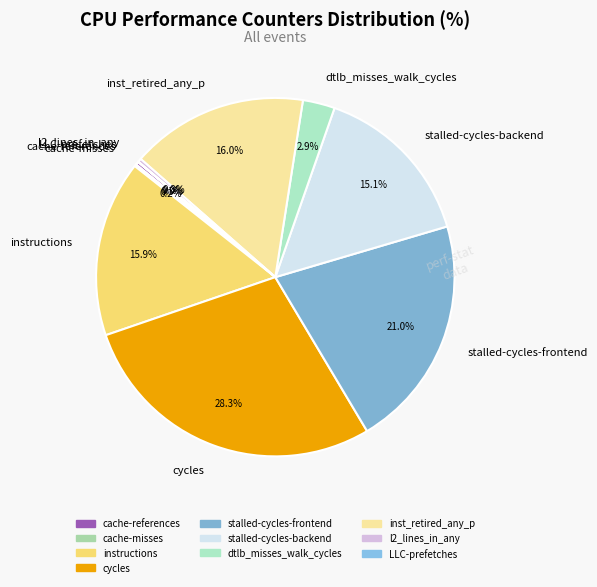

Which slice is the largest?

cycles